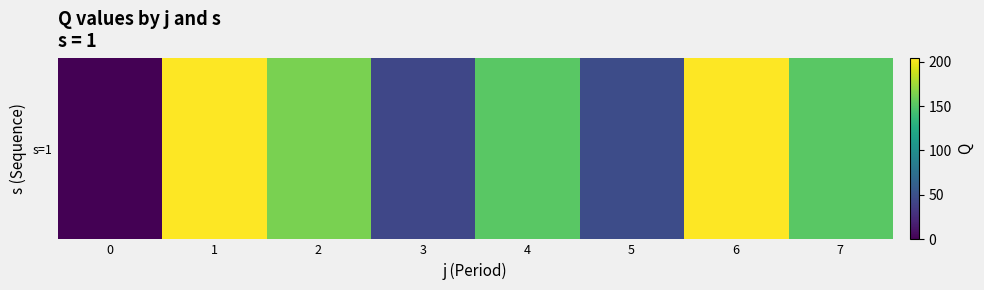

Approximately how many times larger is the value at 6 compared to 5?

4.3